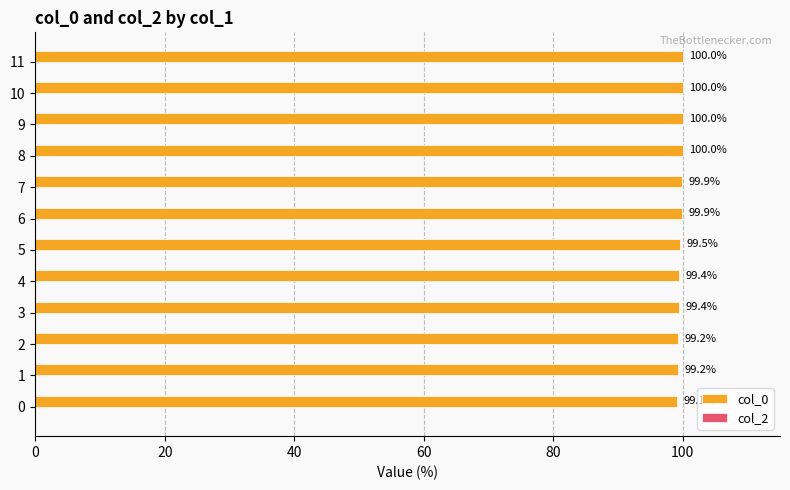

How many series are shown in this chart?

1